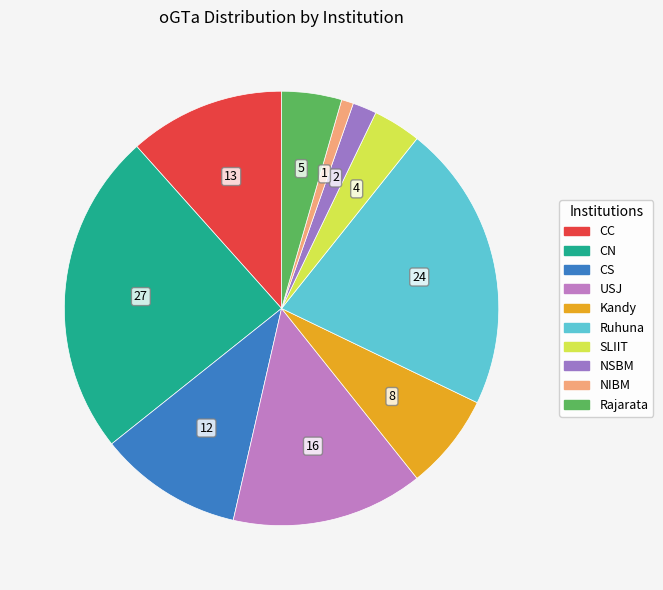

What is the change in value from CS to NIBM?

-11